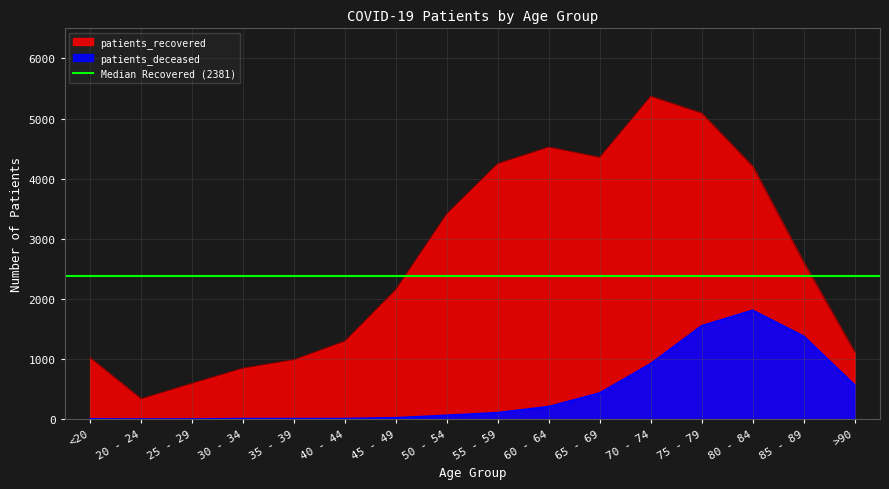

True or false: patients_deceased and patients_recovered cross at least once.

False